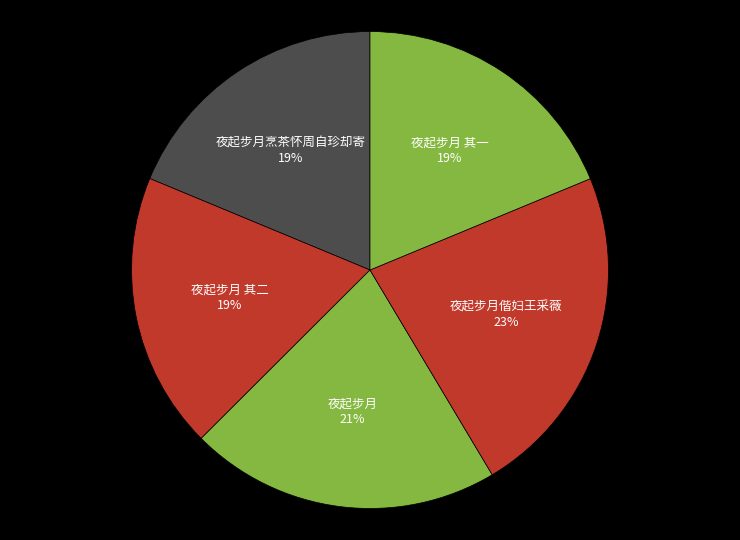

Which slice is the largest?

夜起步月偕妇王采薇